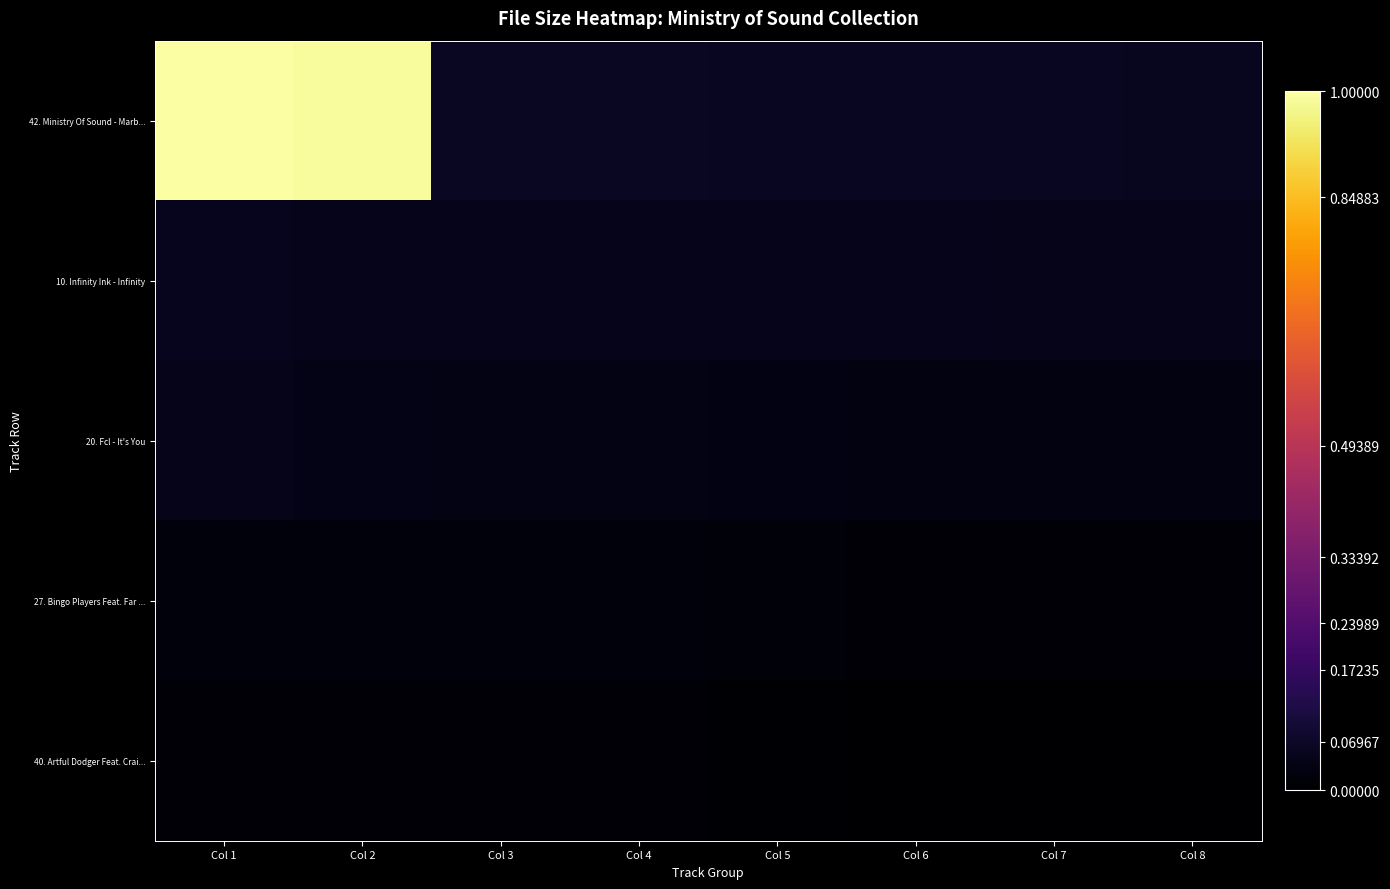

What is the maximum value shown in the chart?

1.0